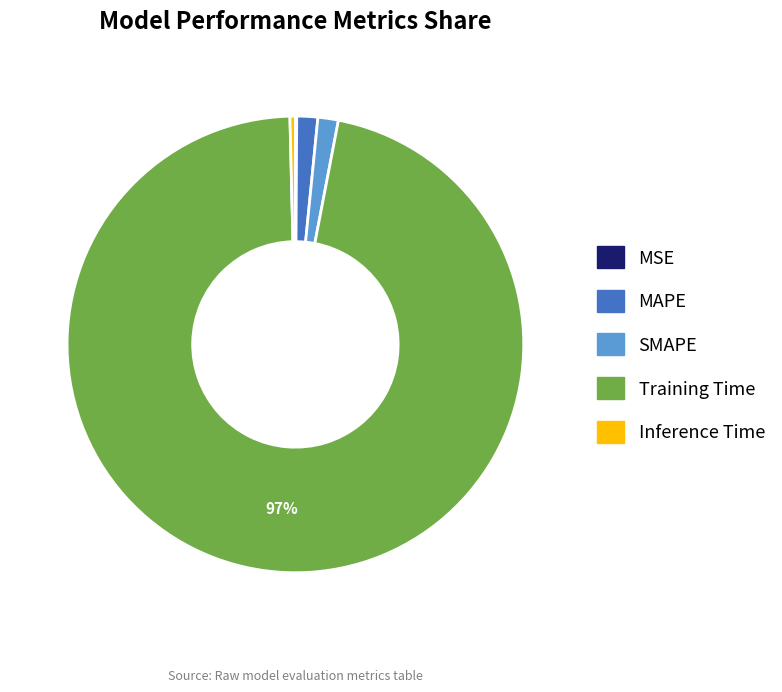

What percentage is the SMAPE slice, to the nearest percent?

1%